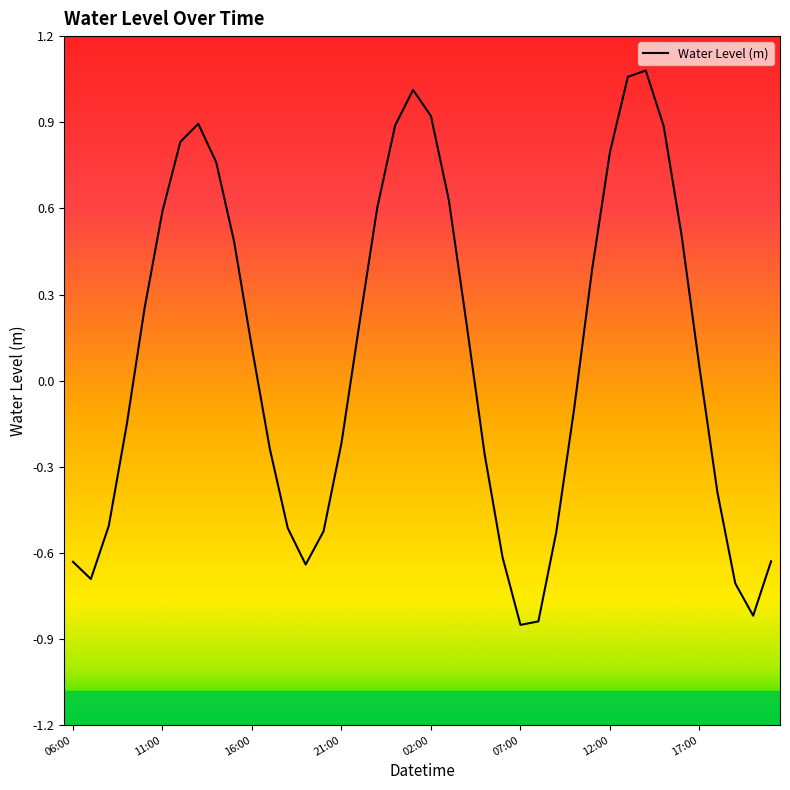

What is the difference between the maximum and minimum values?

1.9